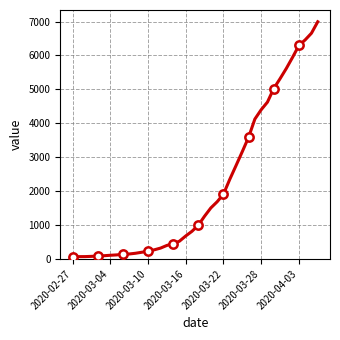

What is the difference between the second highest and minimum values?

6593